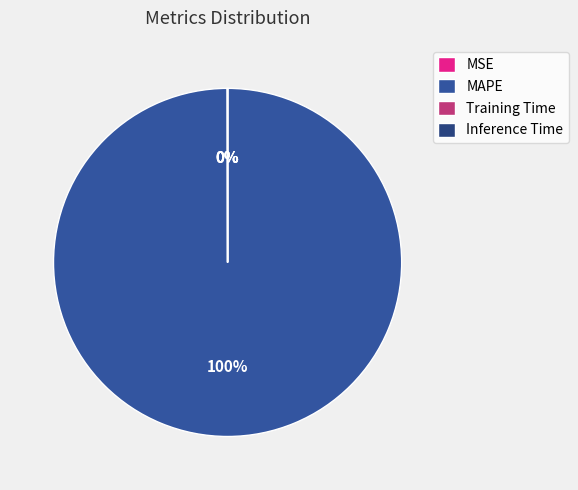

To the nearest percent, what is the average slice percentage?

25%